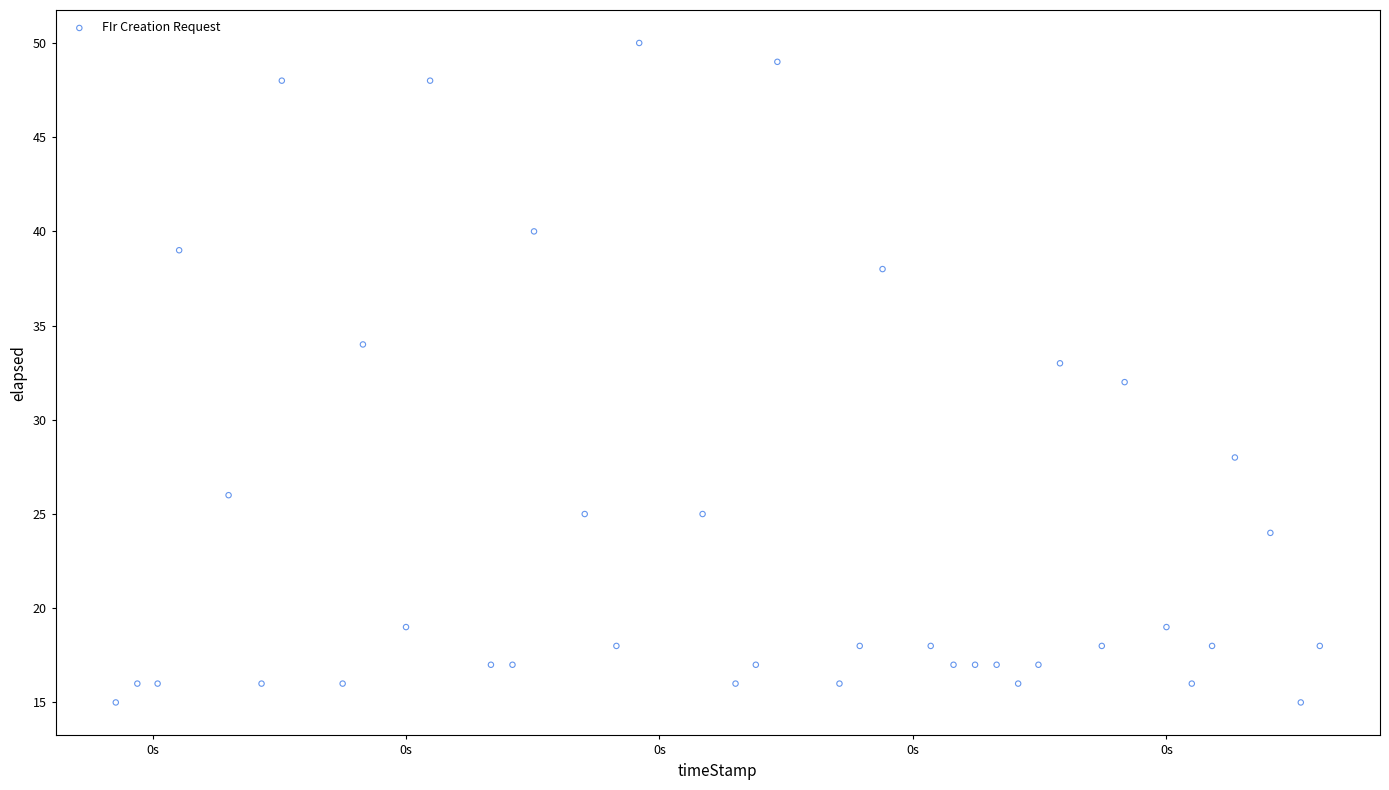

What is the range of X values (max minus min)?

950